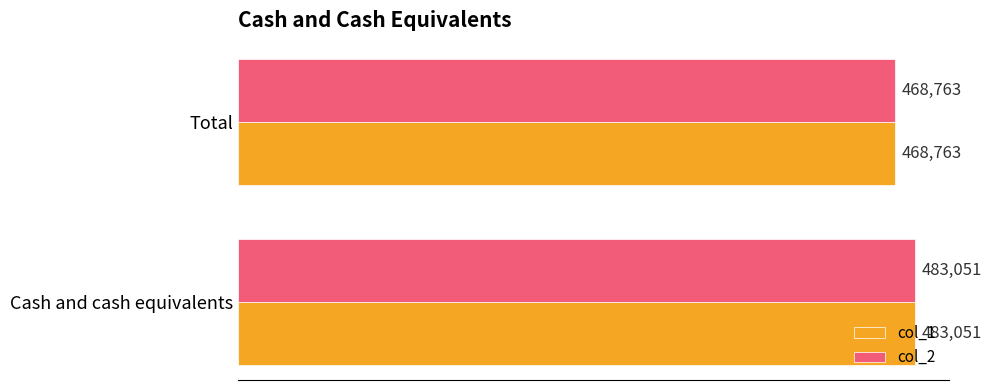

What is the minimum value for col_2?

468763